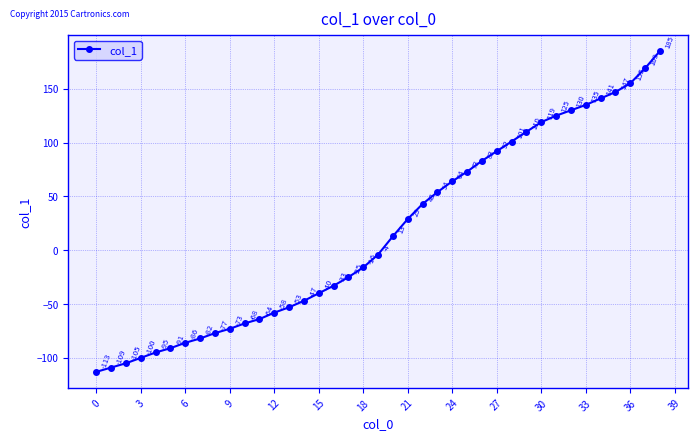

What is the average value?

16